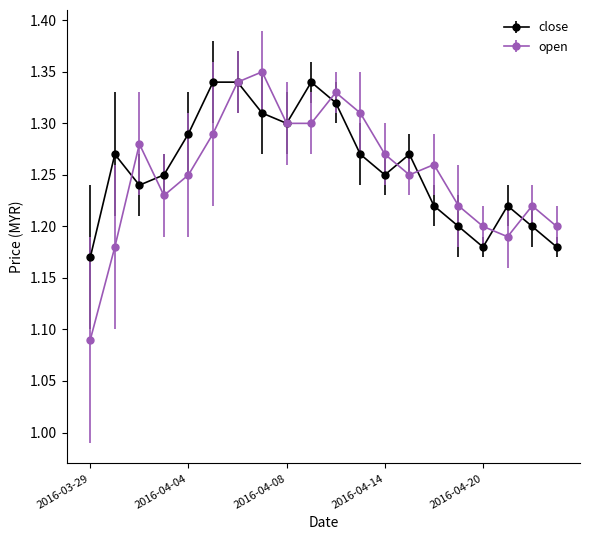

How many open values are between 1 and 2?

20